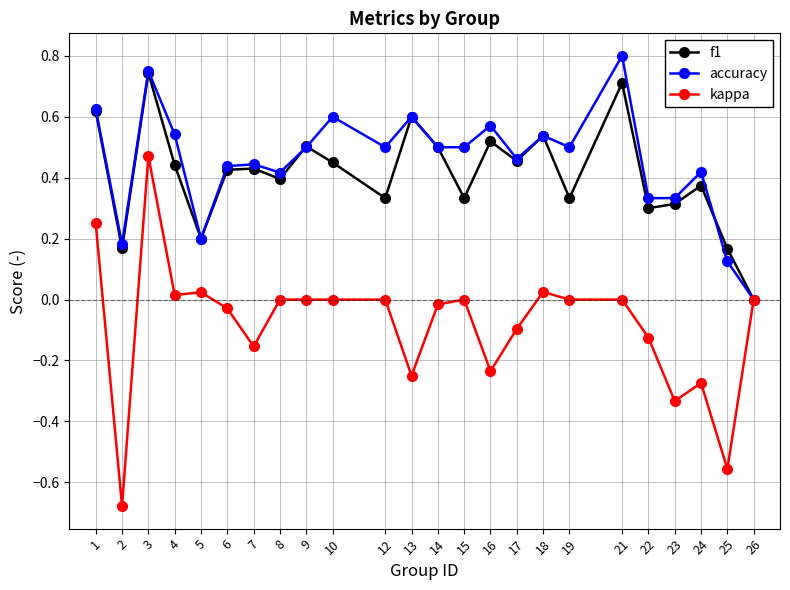

At which category does the chart reach its peak across all series?

21